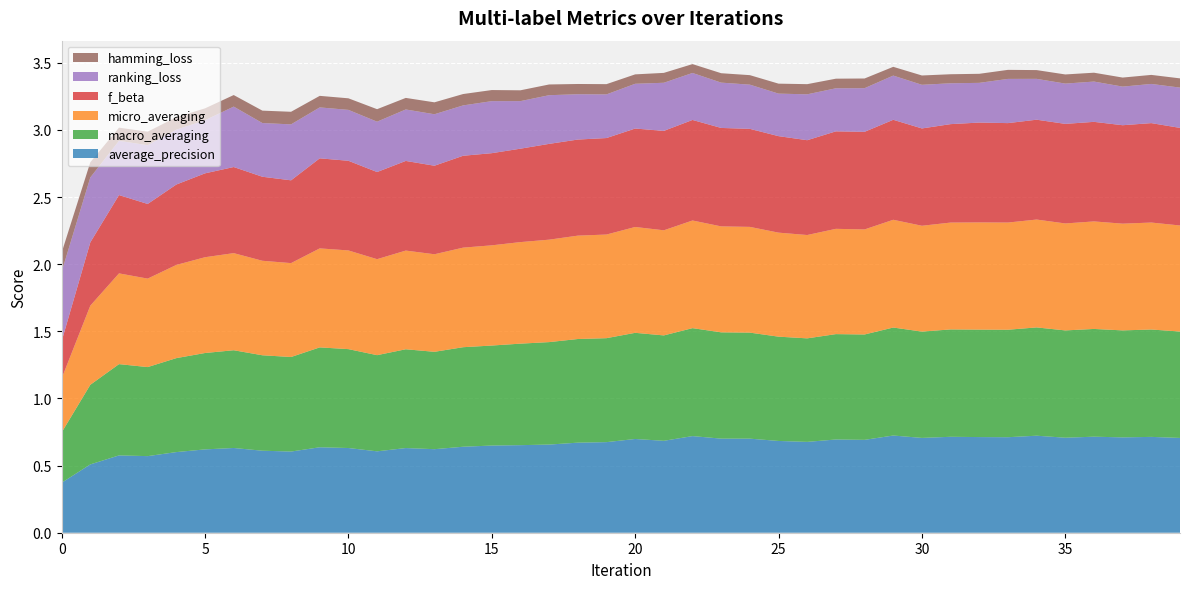

Reading right to left, extract all data points from this chart.

average_precision: 39=0.7	38=0.7	37=0.7	36=0.7	35=0.7	34=0.7	33=0.7	32=0.7	31=0.7	30=0.7	29=0.7	28=0.7	27=0.7	26=0.7	25=0.7	24=0.7	23=0.7	22=0.7	21=0.7	20=0.7	19=0.7	18=0.7	17=0.7	16=0.7	15=0.6	14=0.6	13=0.6	12=0.6	11=0.6	10=0.6	9=0.6	8=0.6	7=0.6	6=0.6	5=0.6	4=0.6	3=0.6	2=0.6	1=0.5	0=0.4
macro_averaging: 39=0.8	38=0.8	37=0.8	36=0.8	35=0.8	34=0.8	33=0.8	32=0.8	31=0.8	30=0.8	29=0.8	28=0.8	27=0.8	26=0.8	25=0.8	24=0.8	23=0.8	22=0.8	21=0.8	20=0.8	19=0.8	18=0.8	17=0.8	16=0.8	15=0.7	14=0.7	13=0.7	12=0.7	11=0.7	10=0.7	9=0.7	8=0.7	7=0.7	6=0.7	5=0.7	4=0.7	3=0.7	2=0.7	1=0.6	0=0.4
micro_averaging: 39=0.8	38=0.8	37=0.8	36=0.8	35=0.8	34=0.8	33=0.8	32=0.8	31=0.8	30=0.8	29=0.8	28=0.8	27=0.8	26=0.8	25=0.8	24=0.8	23=0.8	22=0.8	21=0.8	20=0.8	19=0.8	18=0.8	17=0.8	16=0.8	15=0.7	14=0.7	13=0.7	12=0.7	11=0.7	10=0.7	9=0.7	8=0.7	7=0.7	6=0.7	5=0.7	4=0.7	3=0.7	2=0.7	1=0.6	0=0.4
f_beta: 39=0.7	38=0.7	37=0.7	36=0.7	35=0.7	34=0.7	33=0.7	32=0.7	31=0.7	30=0.7	29=0.7	28=0.7	27=0.7	26=0.7	25=0.7	24=0.7	23=0.7	22=0.7	21=0.7	20=0.7	19=0.7	18=0.7	17=0.7	16=0.7	15=0.7	14=0.7	13=0.7	12=0.7	11=0.6	10=0.7	9=0.7	8=0.6	7=0.6	6=0.6	5=0.6	4=0.6	3=0.6	2=0.6	1=0.5	0=0.3
ranking_loss: 39=0.3	38=0.3	37=0.3	36=0.3	35=0.3	34=0.3	33=0.3	32=0.3	31=0.3	30=0.3	29=0.3	28=0.3	27=0.3	26=0.3	25=0.3	24=0.3	23=0.3	22=0.3	21=0.4	20=0.3	19=0.3	18=0.3	17=0.4	16=0.4	15=0.4	14=0.4	13=0.4	12=0.4	11=0.4	10=0.4	9=0.4	8=0.4	7=0.4	6=0.5	5=0.4	4=0.4	3=0.4	2=0.4	1=0.5	0=0.5
hamming_loss: 39=0.1	38=0.1	37=0.1	36=0.1	35=0.1	34=0.1	33=0.1	32=0.1	31=0.1	30=0.1	29=0.1	28=0.1	27=0.1	26=0.1	25=0.1	24=0.1	23=0.1	22=0.1	21=0.1	20=0.1	19=0.1	18=0.1	17=0.1	16=0.1	15=0.1	14=0.1	13=0.1	12=0.1	11=0.1	10=0.1	9=0.1	8=0.1	7=0.1	6=0.1	5=0.1	4=0.1	3=0.1	2=0.1	1=0.1	0=0.1